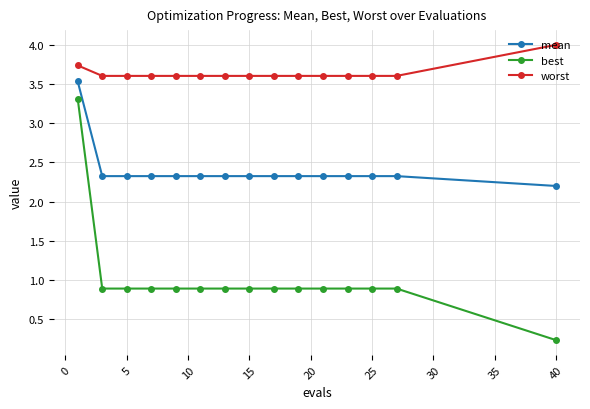

What is the greatest value displayed?

4.0